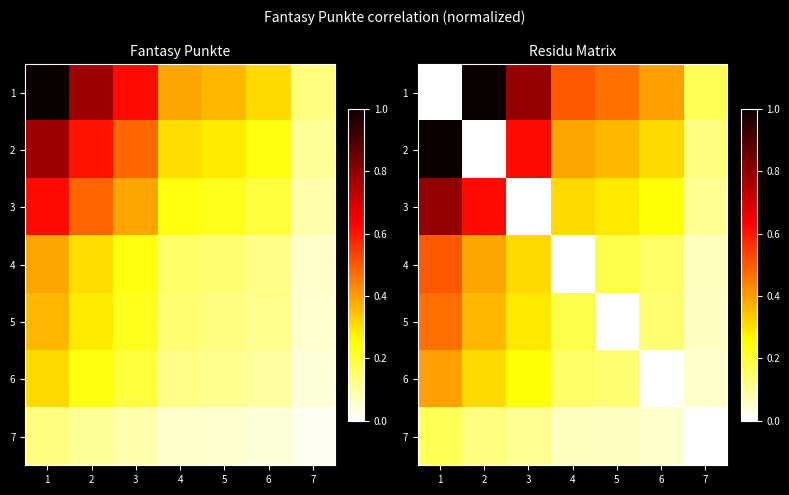

What is the greatest value displayed?

1.0